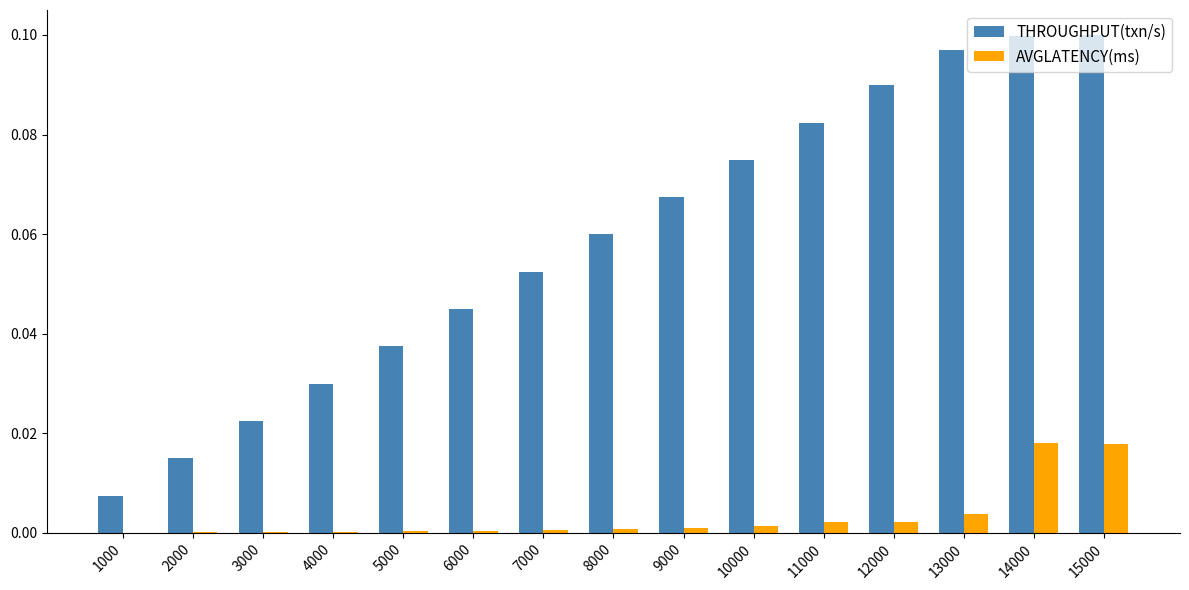

Is it true that THROUGHPUT(txn/s) equals 0.0 at 1000?

True